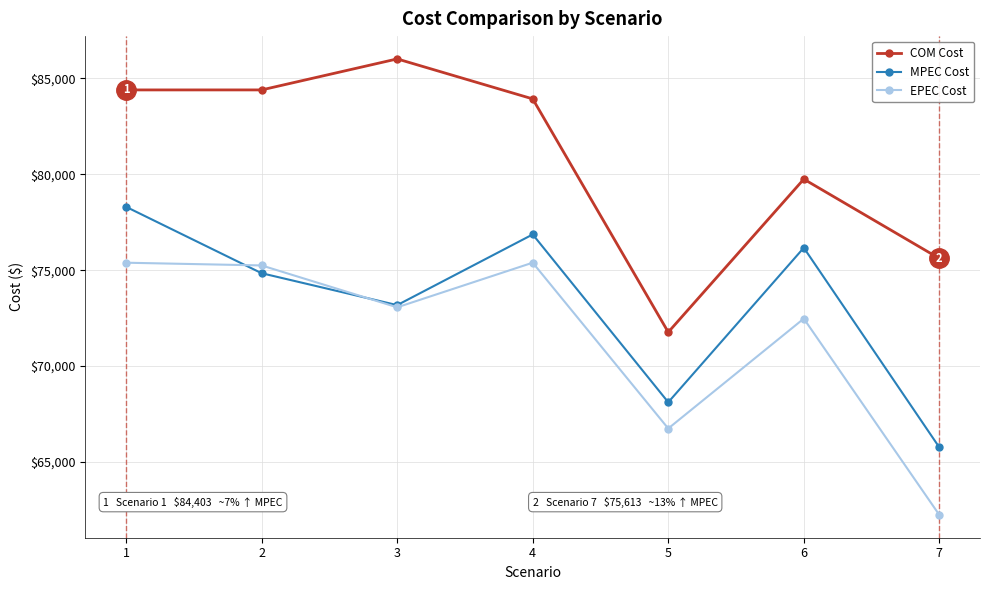

How many data points does each series have?

7